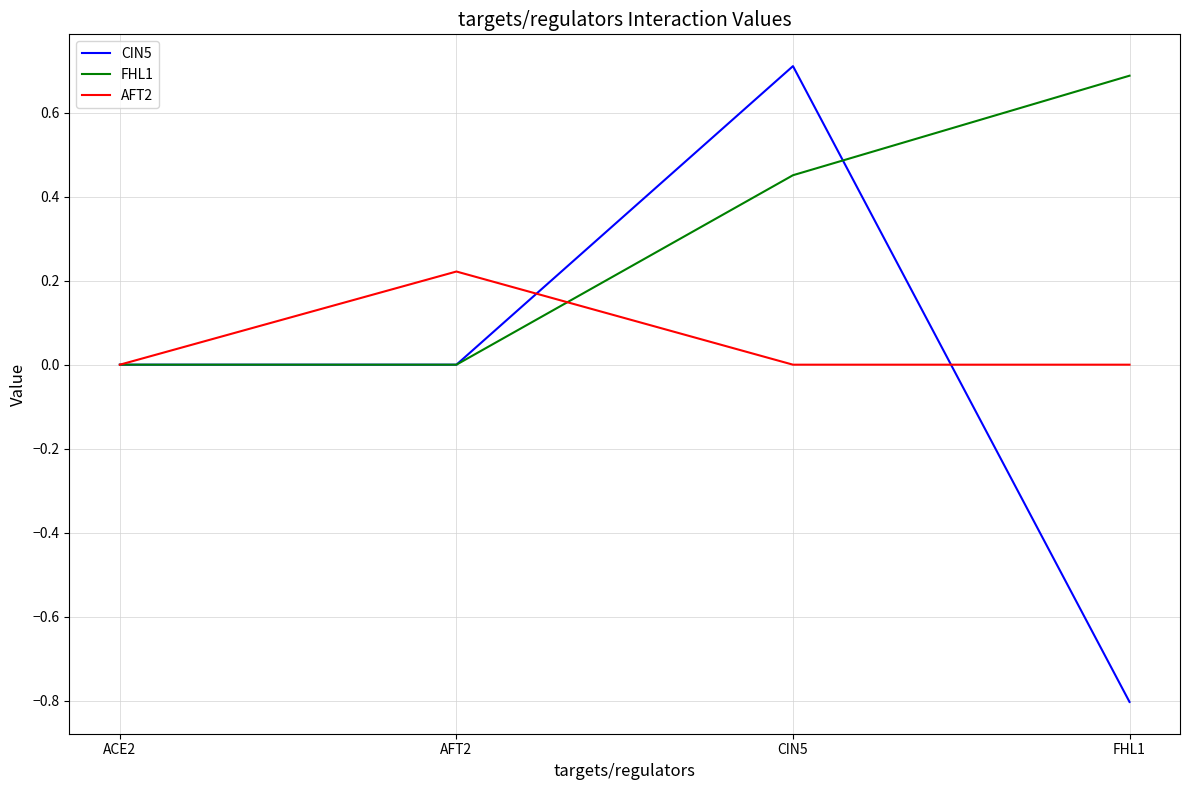

What is the approximate value of CIN5 at CIN5?

0.7